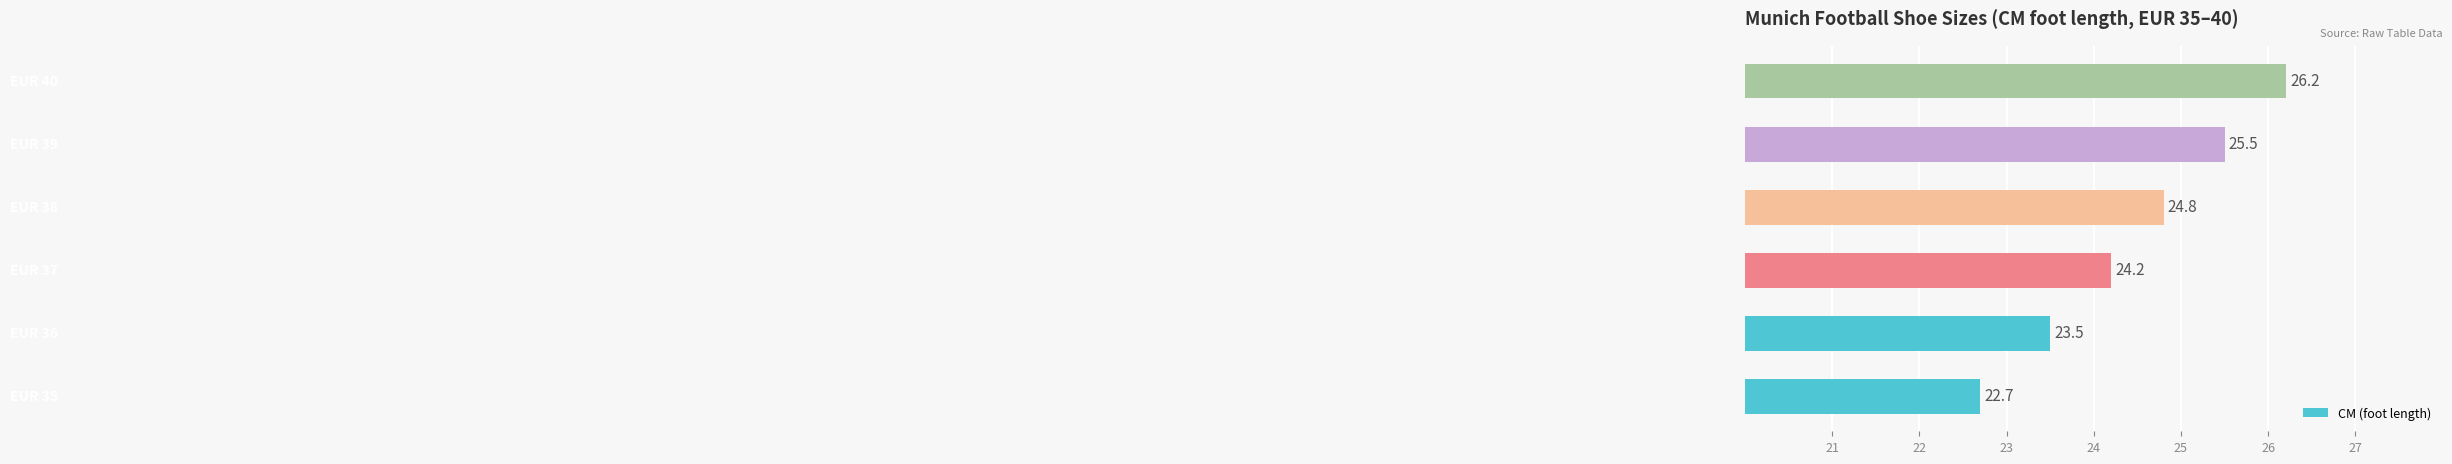

Are the bars horizontal?

Yes